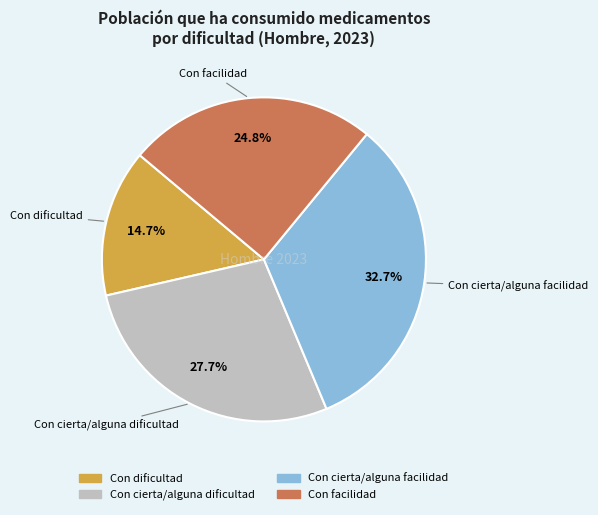

Between Con cierta/alguna dificultad and Con cierta/alguna facilidad, which is larger?

Con cierta/alguna facilidad